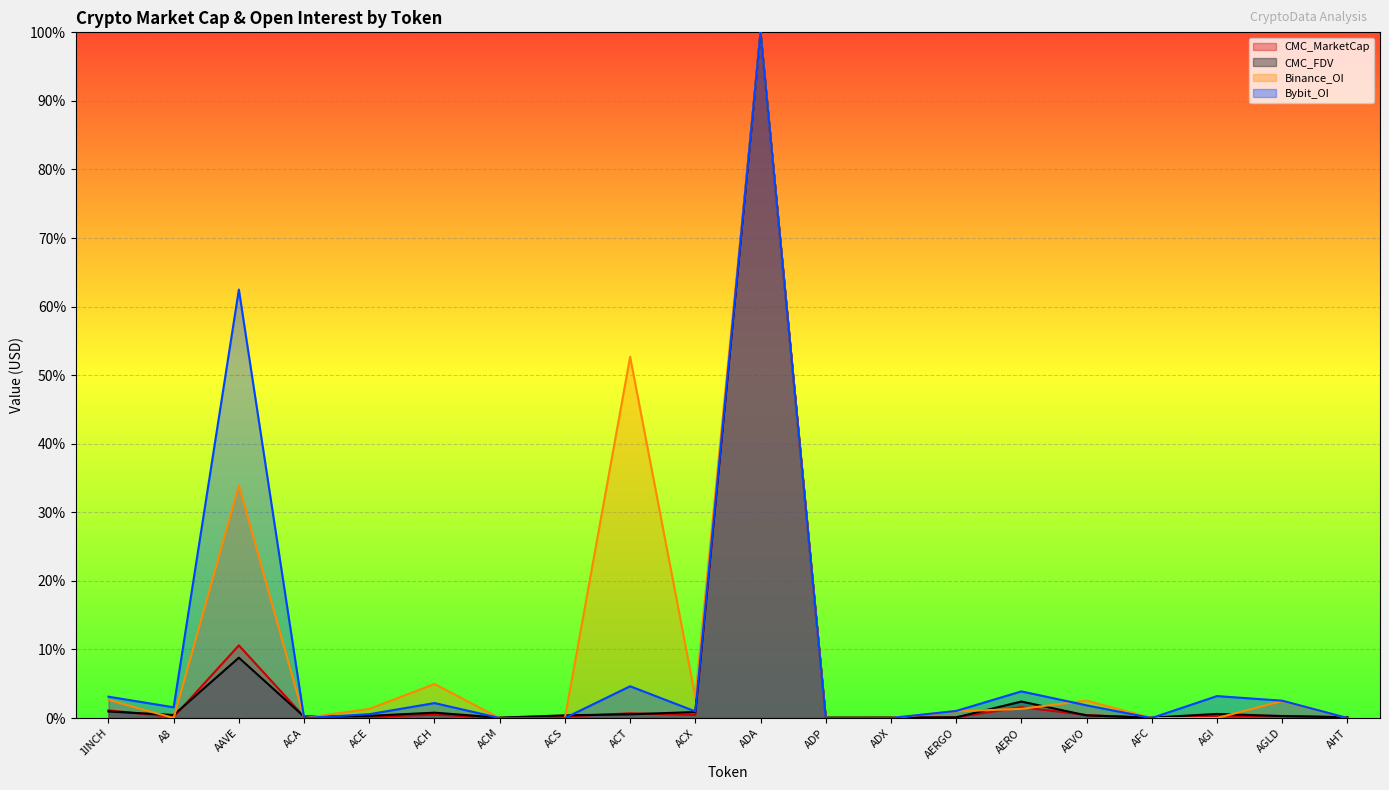

In Bybit_OI, how many points are higher than both neighbors (excluding endpoints)?

6